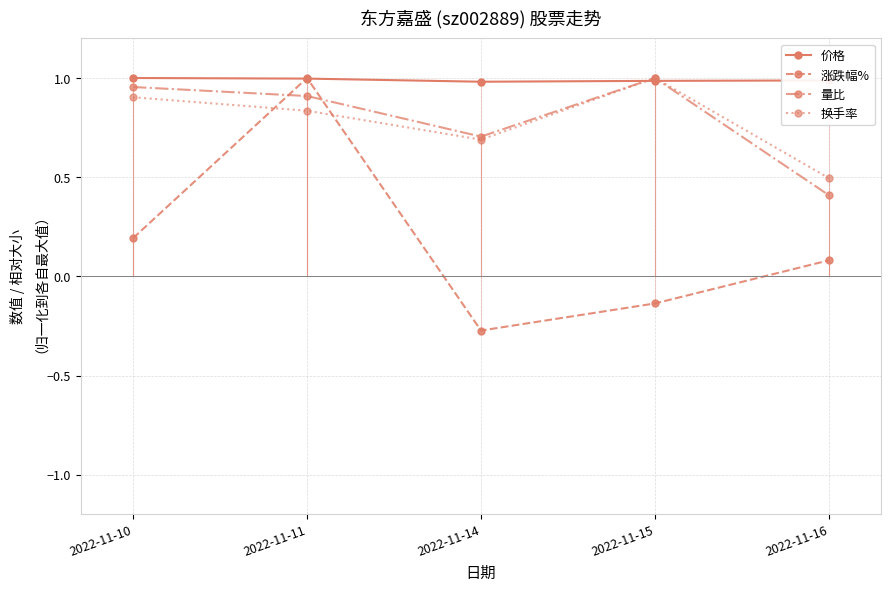

Which series has the largest total across all categories?

价格